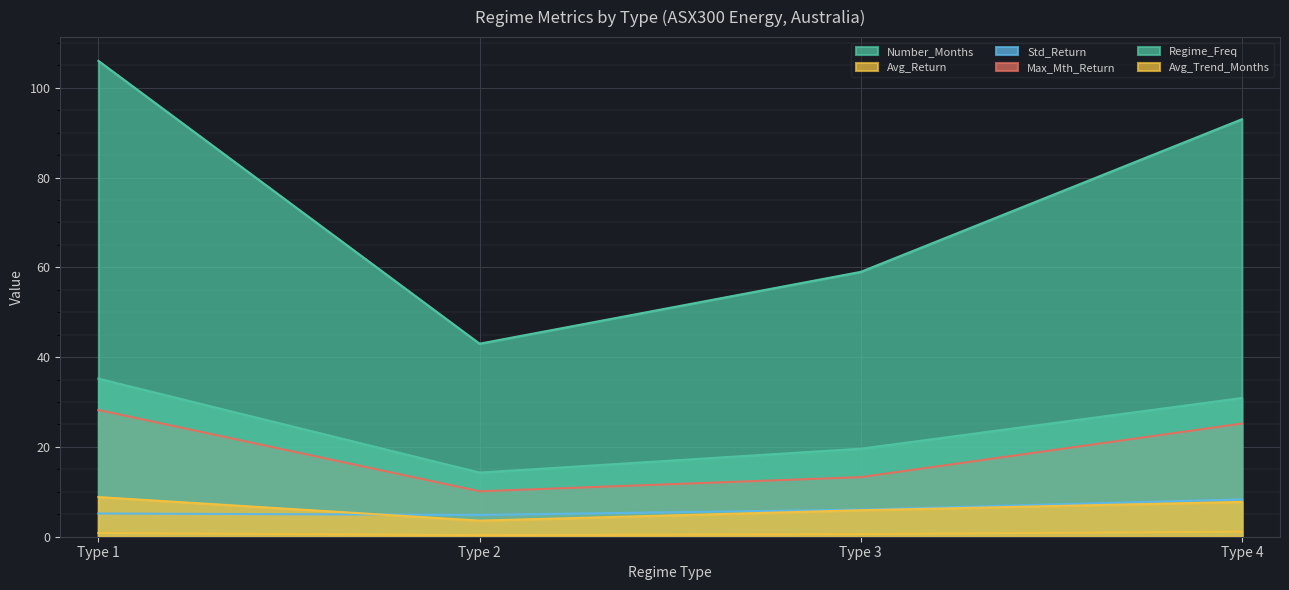

Reading right to left, what are all the values shown in this chart?

Number_Months: 30.9	19.6	14.3	35.2
Avg_Return: 1.1	0.6	0.4	0.8
Std_Return: 8.3	6.0	4.9	5.2
Max_Mth_Return: 25.2	13.3	10.1	28.2
Regime_Freq: 93.0	59.0	43.0	106.0
Avg_Trend_Months: 7.8	5.9	3.6	8.8